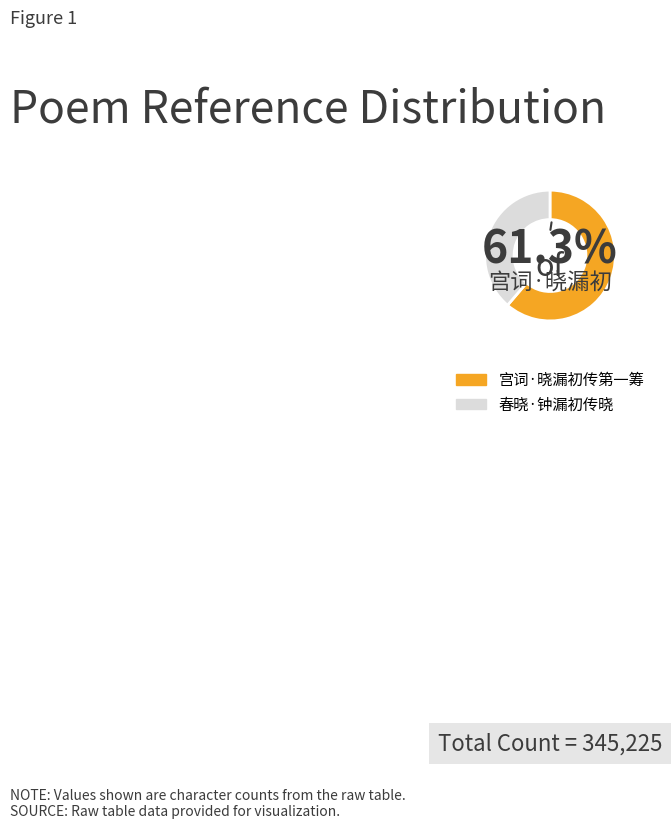

How many segments does this pie chart have?

2